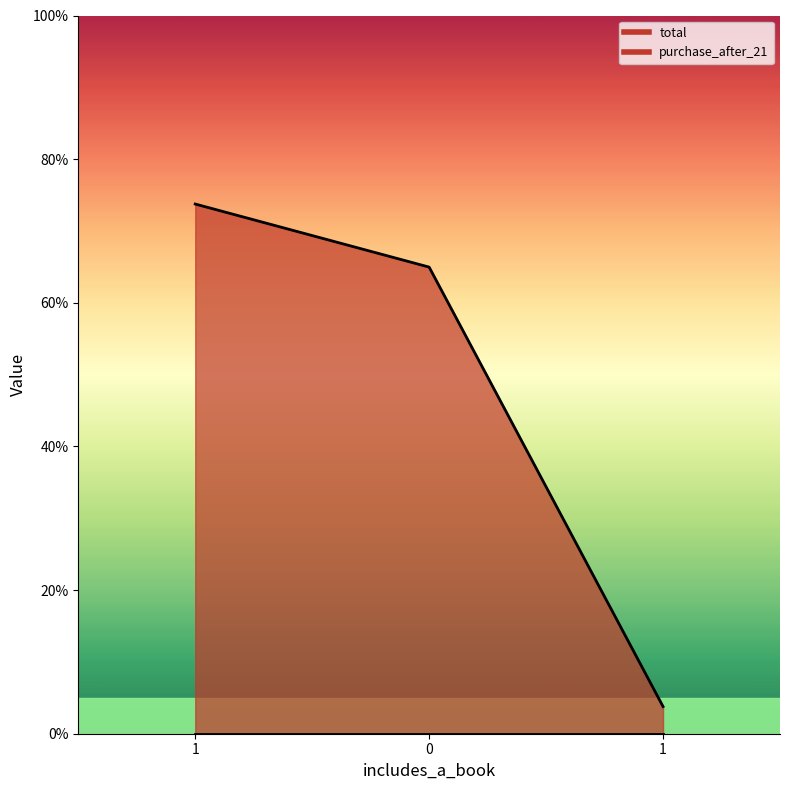

What is the approximate value at 0?

65.0